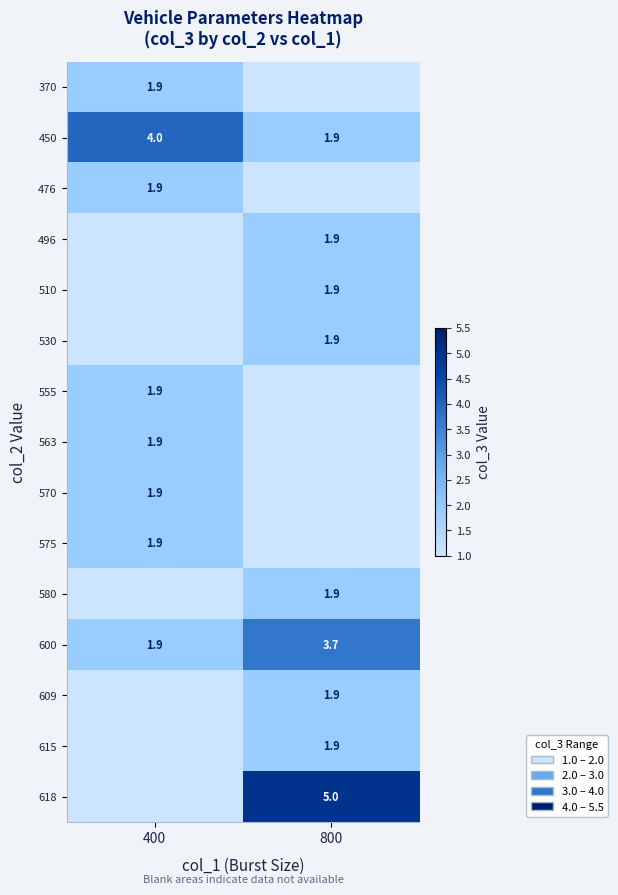

Rank the categories by 450 value from lowest to highest.

800, 400